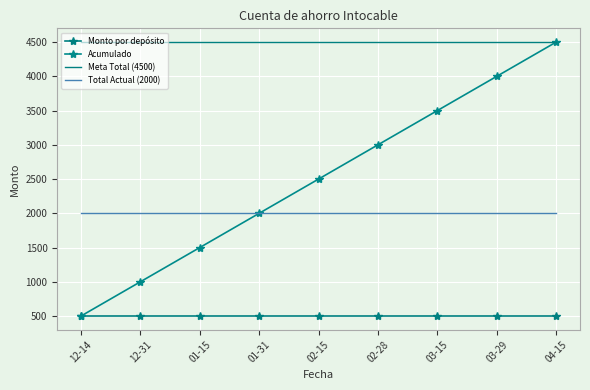

What are all the series names shown in the legend?

Monto por depósito, Acumulado, Meta Total (4500), Total Actual (2000)